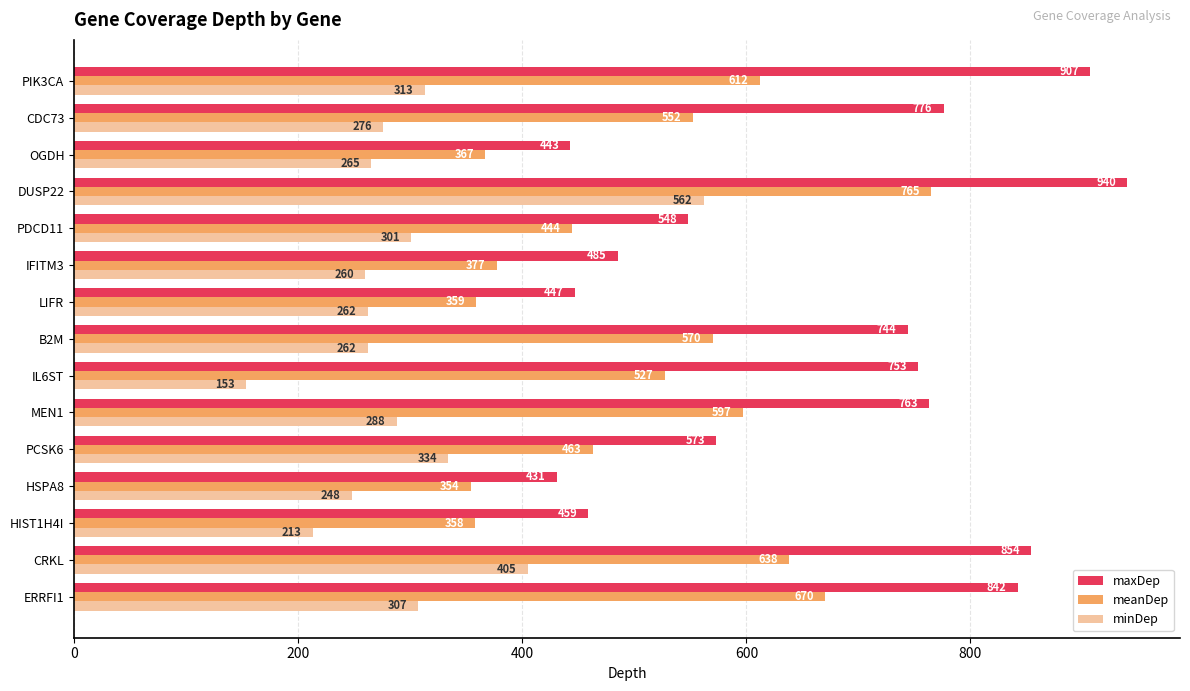

Rank the series by their average value, from highest to lowest.

maxDep, meanDep, minDep